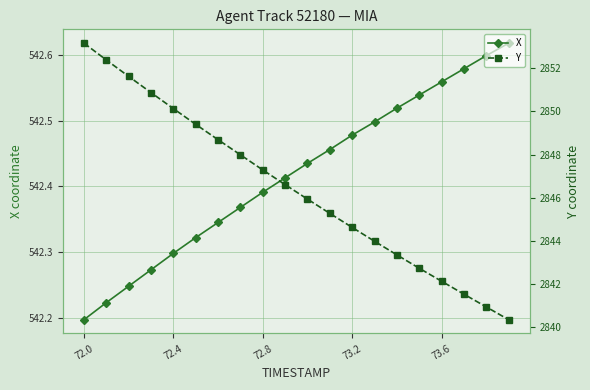

What is the value of the X point at the 10th from the left?

542.4